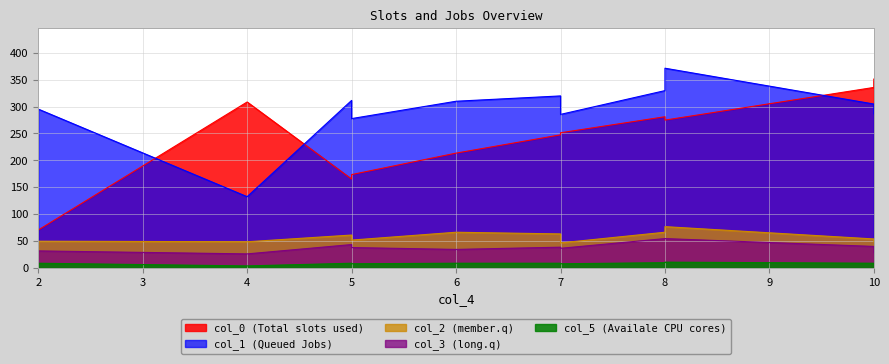

The value of col_5 at 7 is 5.1. True or false?

False